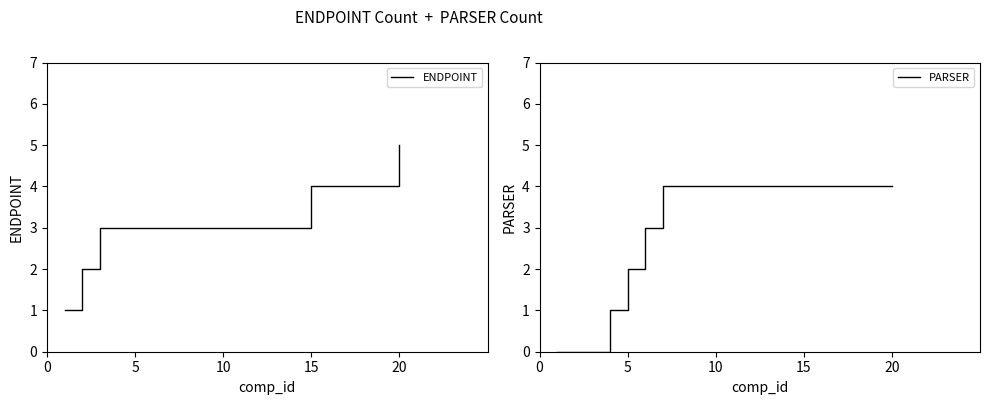

The ENDPOINT series shows 2 at 20. True or false?

False